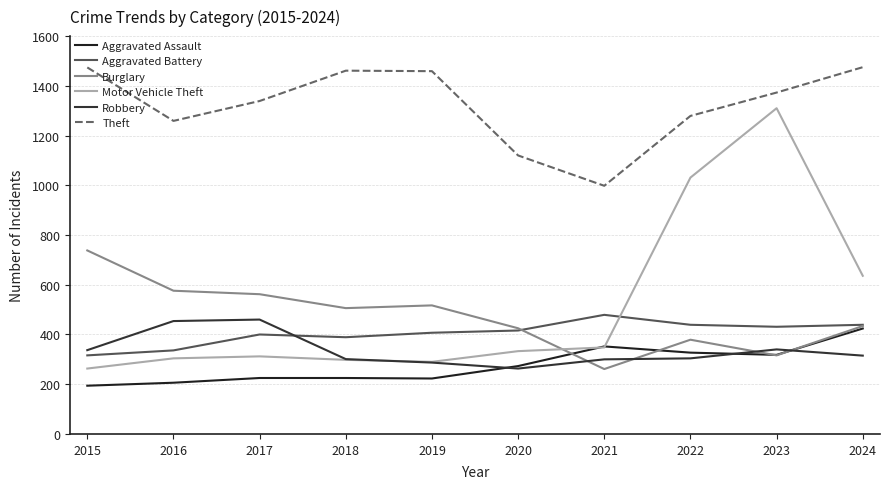

Which has a higher value, 2020 or 2018?

2020